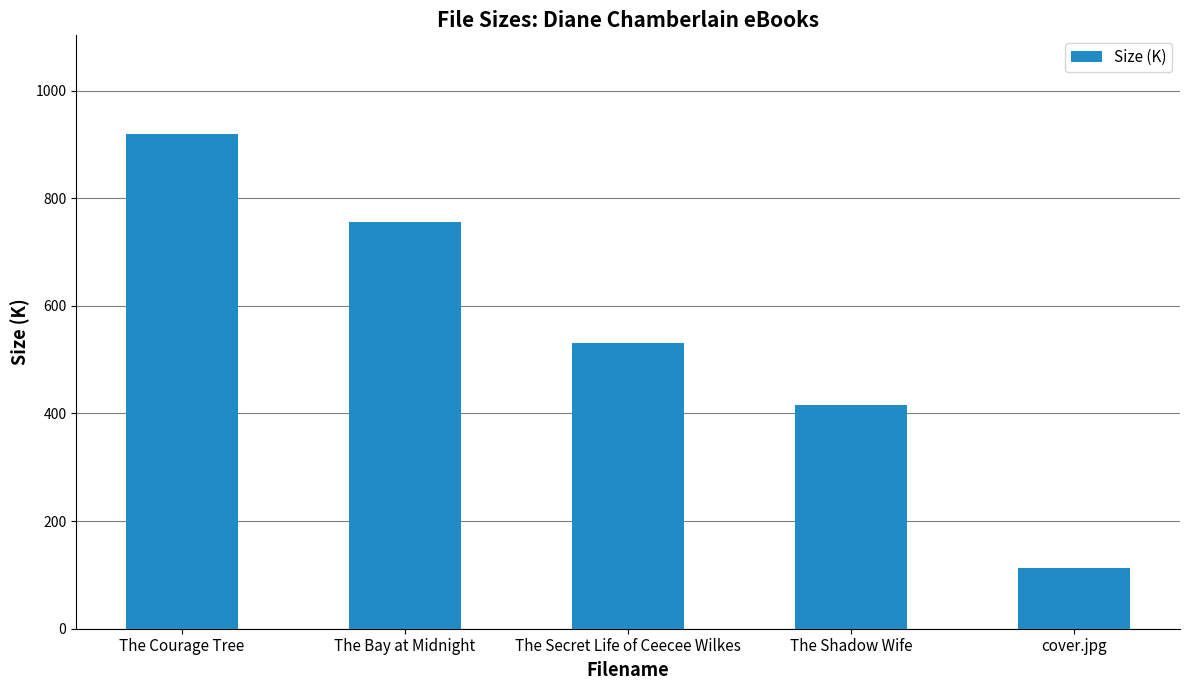

What is the difference between the values at The Bay at Midnight and cover.jpg?

643.1